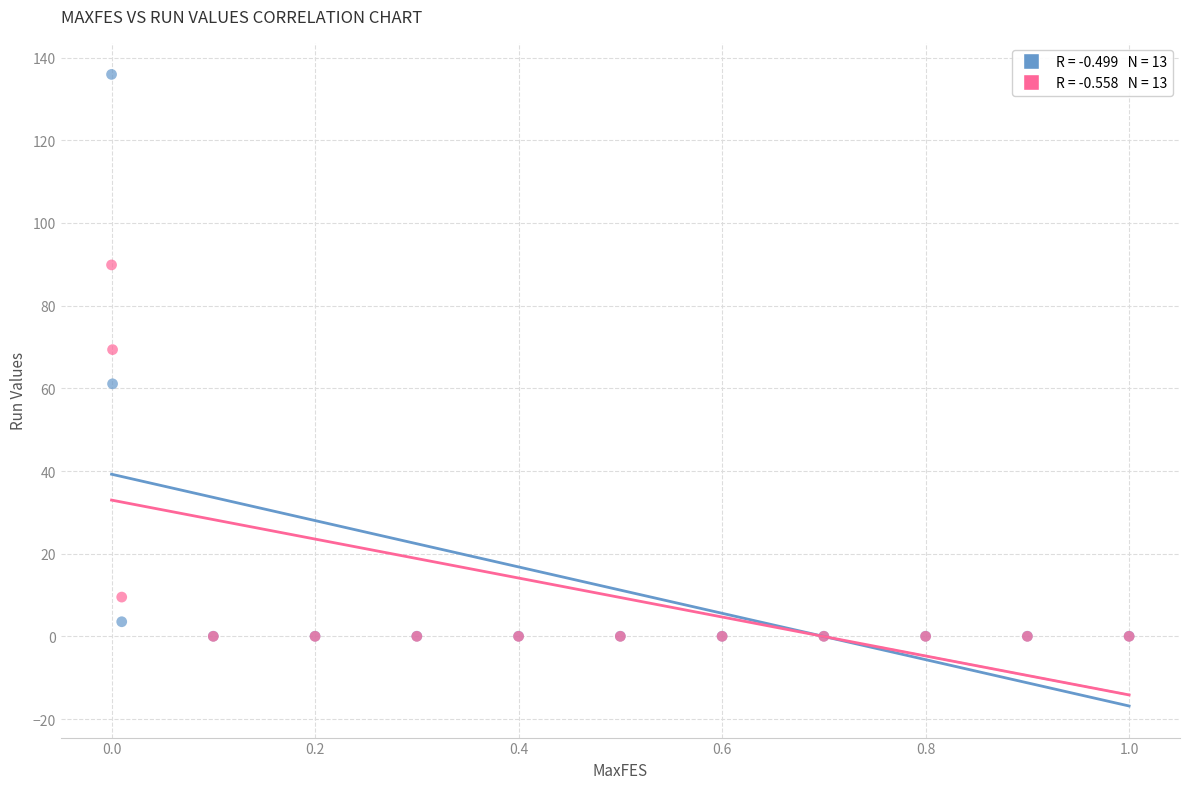

Across all series, what Y value is closest to 67?

69.4